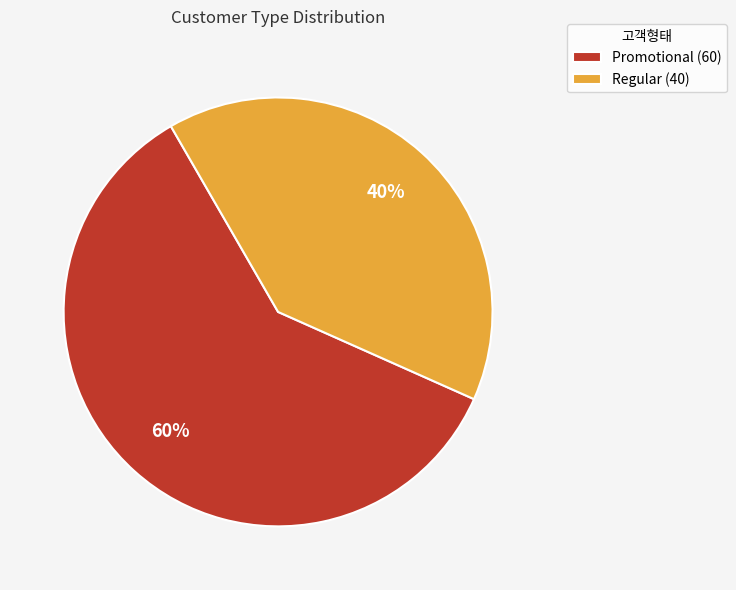

Which category has the biggest portion of the pie?

Promotional